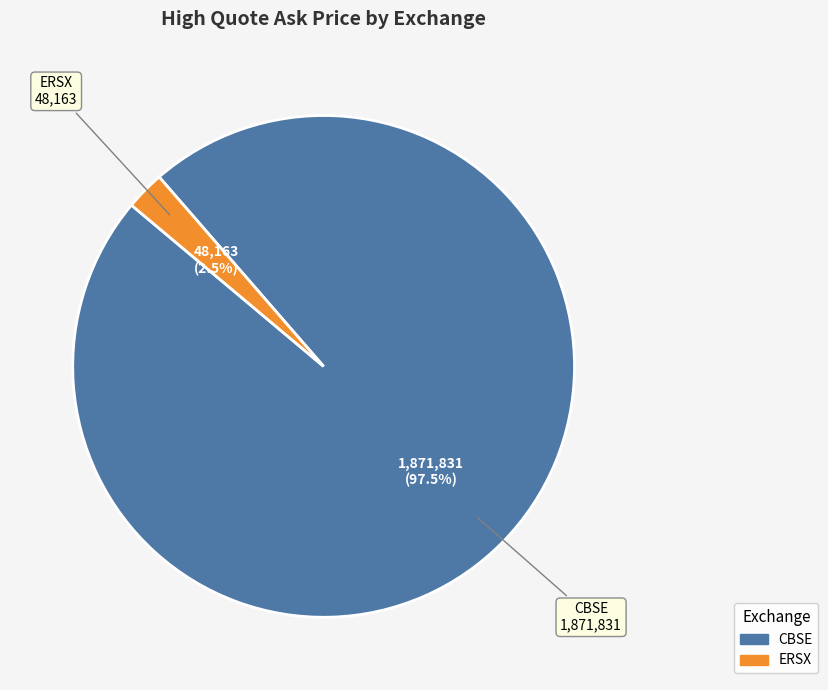

Is there a majority slice in this chart?

Yes